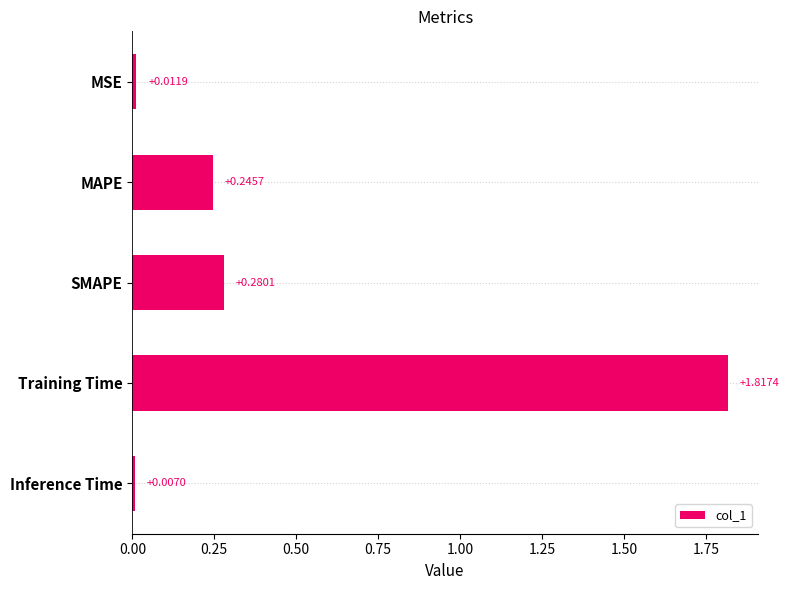

Rank the categories by value from lowest to highest.

Inference Time, MSE, MAPE, SMAPE, Training Time